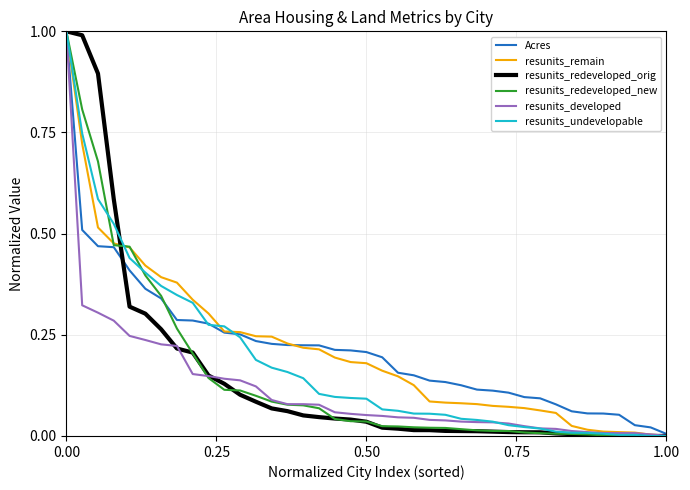

Reading right to left, list all the values displayed in this chart.

Acres: 0.0	0.0	0.0	0.1	0.1	0.1	0.1	0.1	0.1	0.1	0.1	0.1	0.1	0.1	0.1	0.1	0.1	0.2	0.2	0.2	0.2	0.2	0.2	0.2	0.2	0.2	0.2	0.3	0.3	0.3	0.3	0.3	0.3	0.4	0.4	0.5	0.5	0.5	1.0
resunits_remain: 0.0	0.0	0.0	0.0	0.0	0.0	0.0	0.1	0.1	0.1	0.1	0.1	0.1	0.1	0.1	0.1	0.1	0.1	0.2	0.2	0.2	0.2	0.2	0.2	0.2	0.2	0.2	0.3	0.3	0.3	0.3	0.4	0.4	0.4	0.5	0.5	0.5	0.7	1.0
resunits_redeveloped_orig: 0.0	0.0	0.0	0.0	0.0	0.0	0.0	0.0	0.0	0.0	0.0	0.0	0.0	0.0	0.0	0.0	0.0	0.0	0.0	0.0	0.0	0.0	0.0	0.1	0.1	0.1	0.1	0.1	0.1	0.1	0.2	0.2	0.3	0.3	0.3	0.6	0.9	1.0	1.0
resunits_redeveloped_new: 0.0	0.0	0.0	0.0	0.0	0.0	0.0	0.0	0.0	0.0	0.0	0.0	0.0	0.0	0.0	0.0	0.0	0.0	0.0	0.0	0.0	0.0	0.1	0.1	0.1	0.1	0.1	0.1	0.1	0.1	0.2	0.3	0.3	0.4	0.5	0.5	0.7	0.8	1.0
resunits_developed: 0.0	0.0	0.0	0.0	0.0	0.0	0.0	0.0	0.0	0.0	0.0	0.0	0.0	0.0	0.0	0.0	0.0	0.0	0.0	0.1	0.1	0.1	0.1	0.1	0.1	0.1	0.1	0.1	0.1	0.1	0.2	0.2	0.2	0.2	0.2	0.3	0.3	0.3	1.0
resunits_undevelopable: 0.0	0.0	0.0	0.0	0.0	0.0	0.0	0.0	0.0	0.0	0.0	0.0	0.0	0.0	0.1	0.1	0.1	0.1	0.1	0.1	0.1	0.1	0.1	0.1	0.2	0.2	0.2	0.2	0.3	0.3	0.3	0.3	0.4	0.4	0.4	0.5	0.6	0.7	1.0